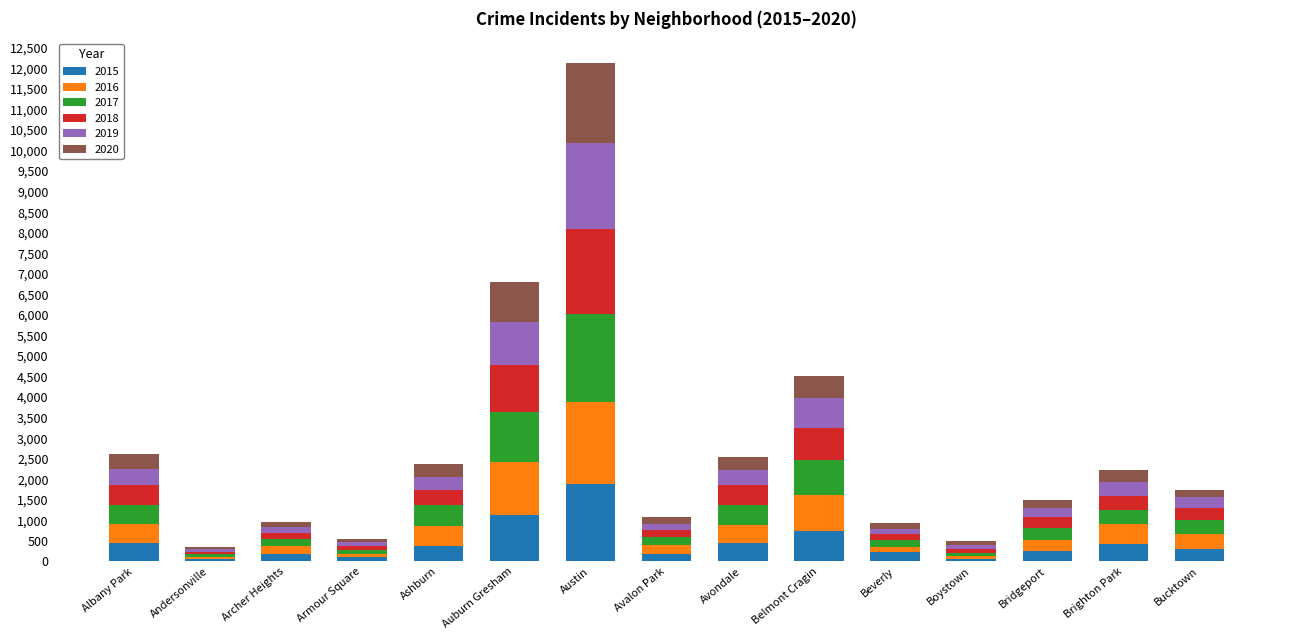

At which label does 2015 reach its peak?

Austin